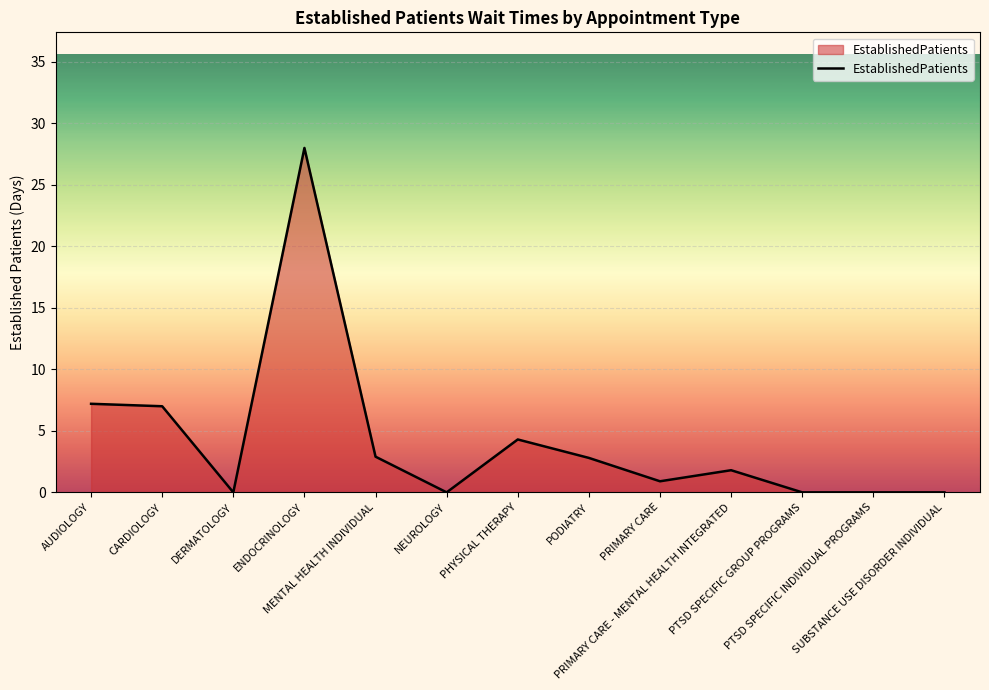

True or false: the data has more than 2 interior local peaks.

True